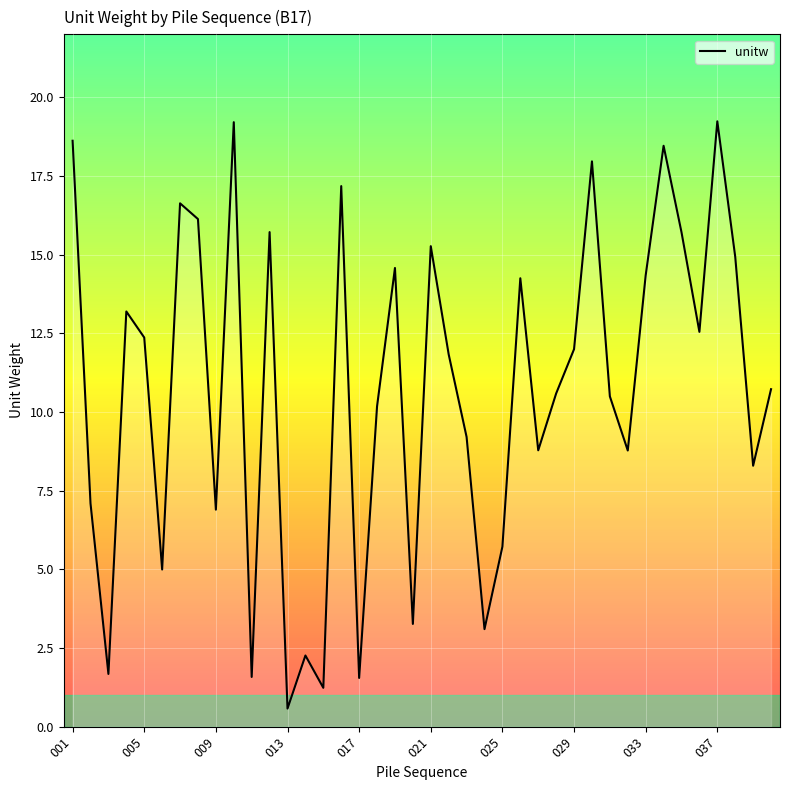

What is the difference between the maximum and minimum values?

18.7